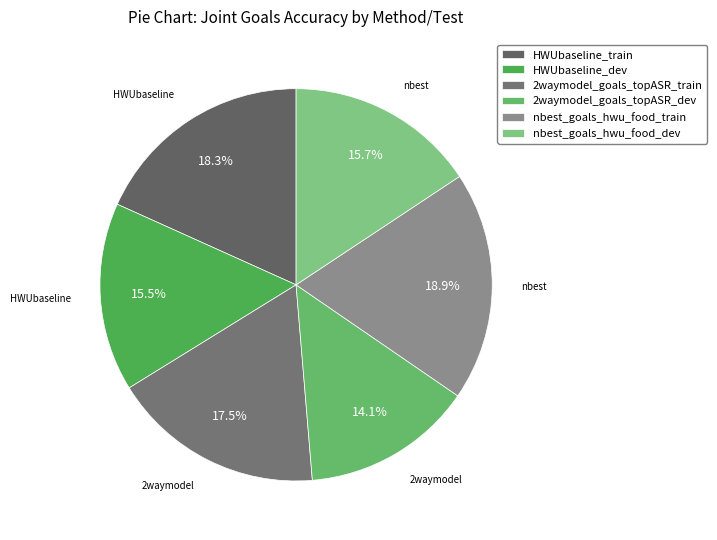

How many slices are in this pie chart?

6